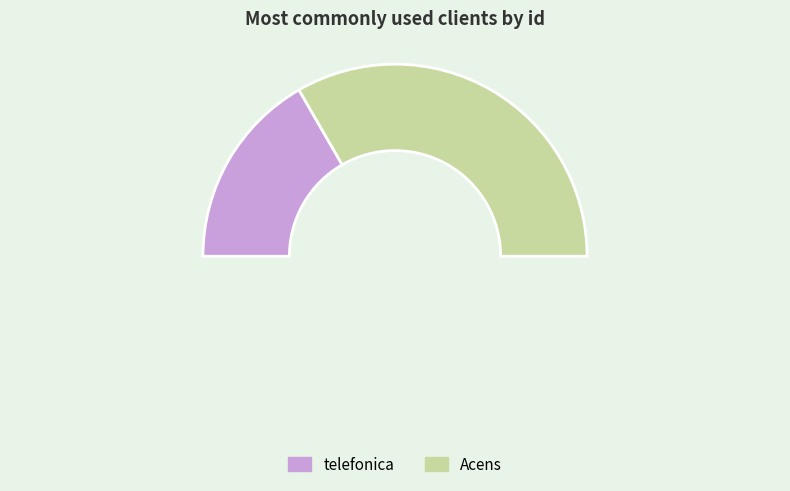

To the nearest percent, what is the average slice percentage?

50%